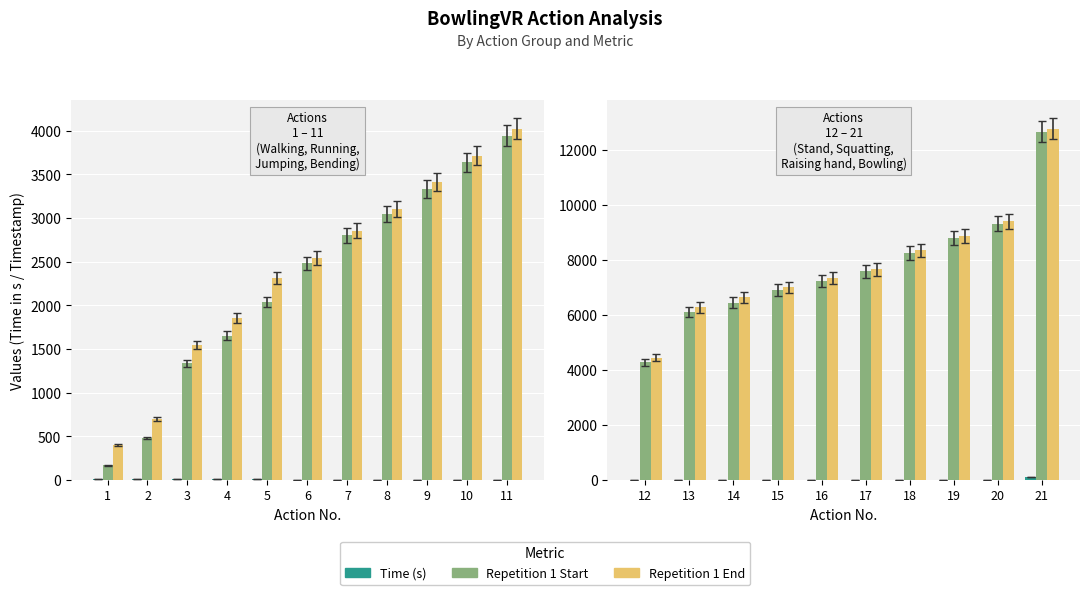

Is it true that Time (s) equals 7 at 14?

False